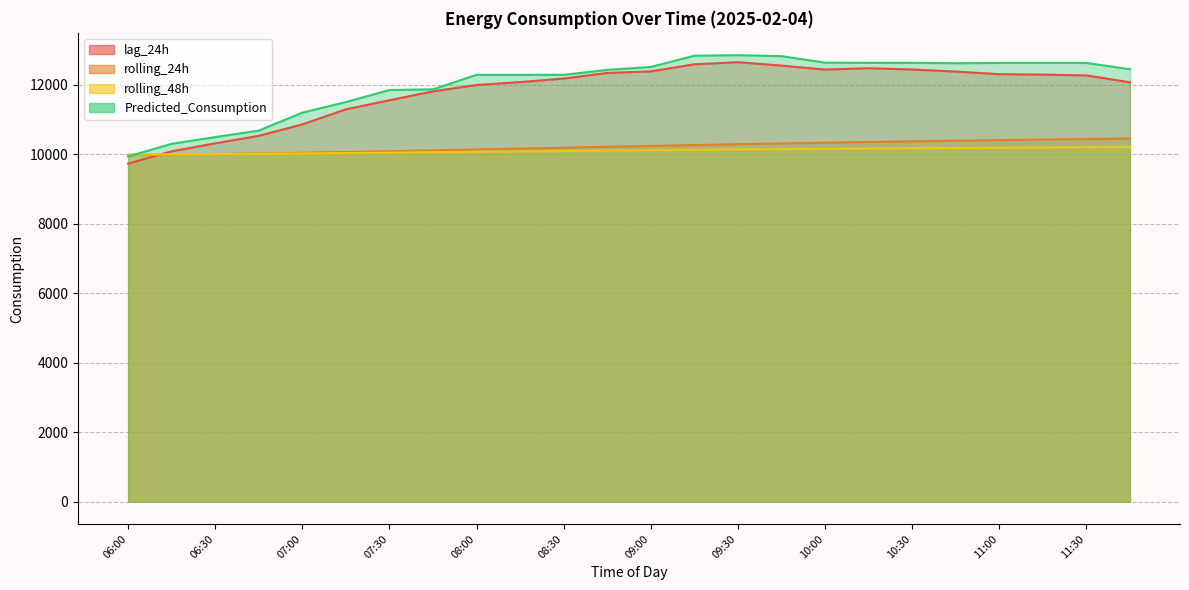

Which has a higher value, 10:30 or 11:30?

10:30